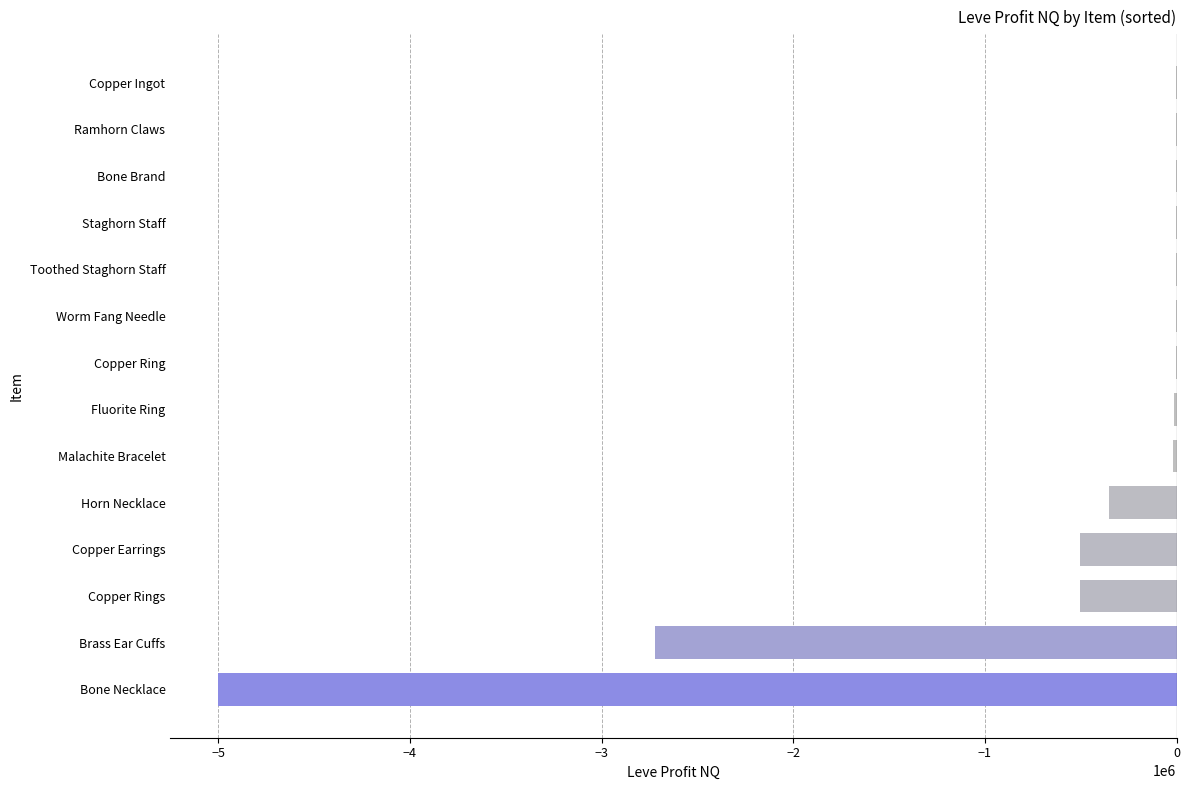

The chart shows a value of -501861.0 at Copper Earrings. True or false?

True